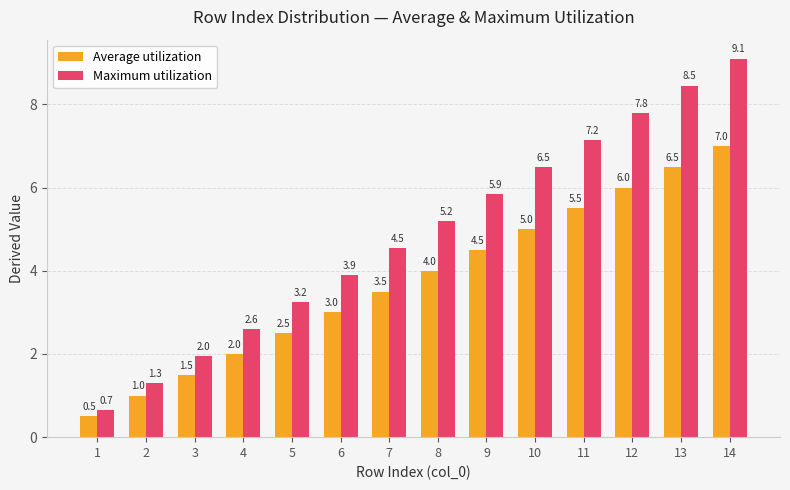

At how many categories does at least one series exceed 6?

5